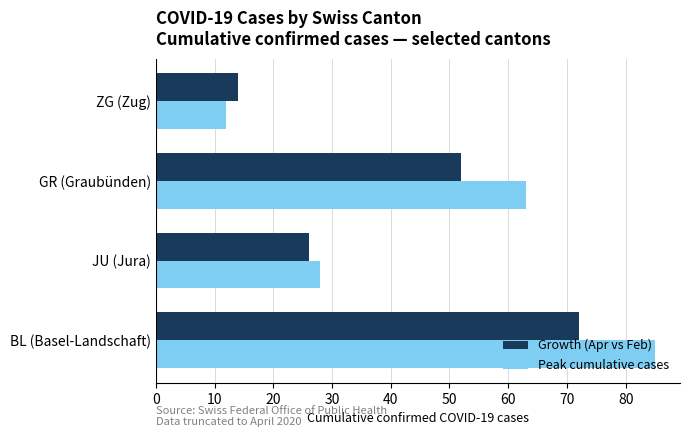

Is it true that Growth (Apr vs Feb) equals 21 at ZG (Zug)?

False